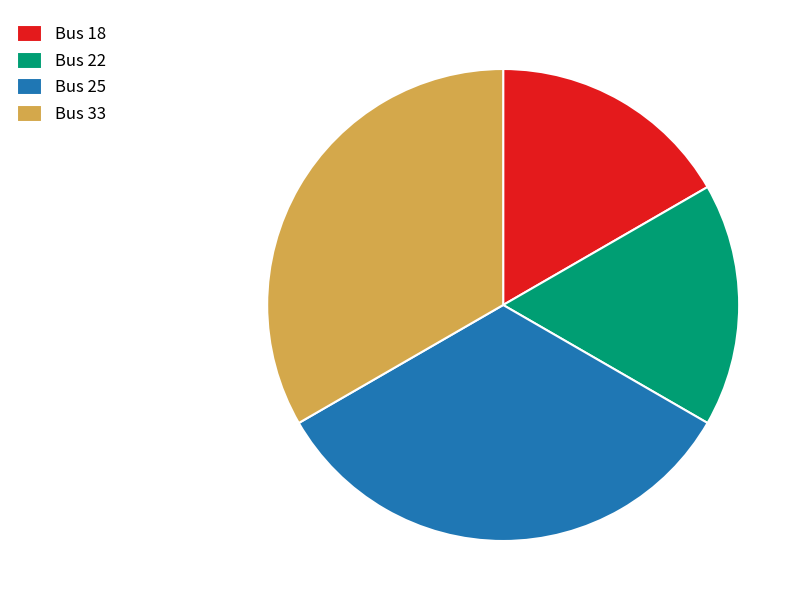

Is it true that Bus 22 is 4% of the pie?

False